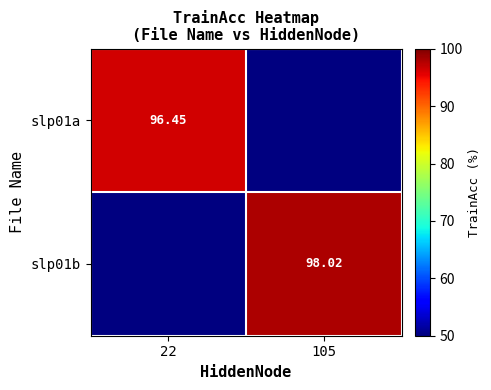

What is the difference between the highest and lowest values at 22?

96.4